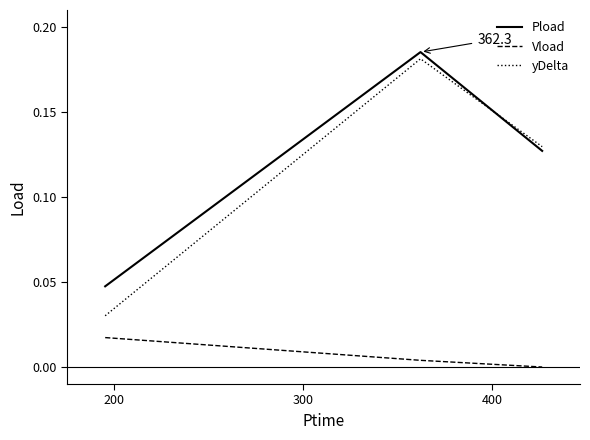

Which series has the widest spread of values?

yDelta